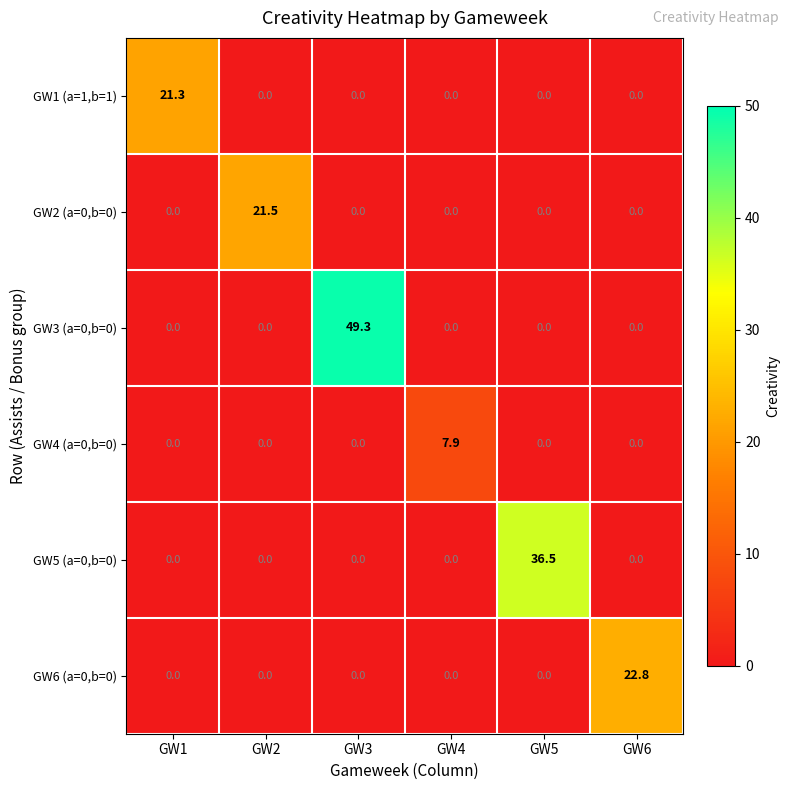

What is the maximum value for GW5 (a=0,b=0)?

36.5